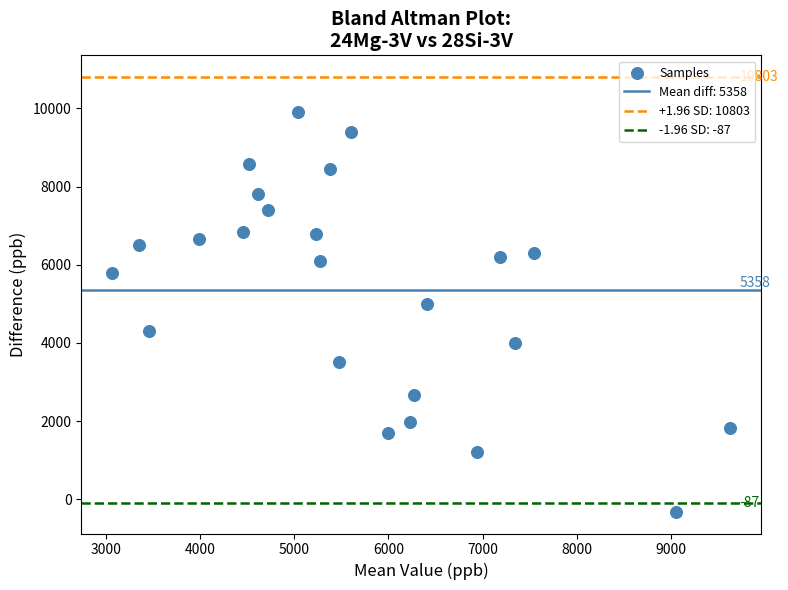

What Y value in the scatter plot is closest to 4793?

4997.1